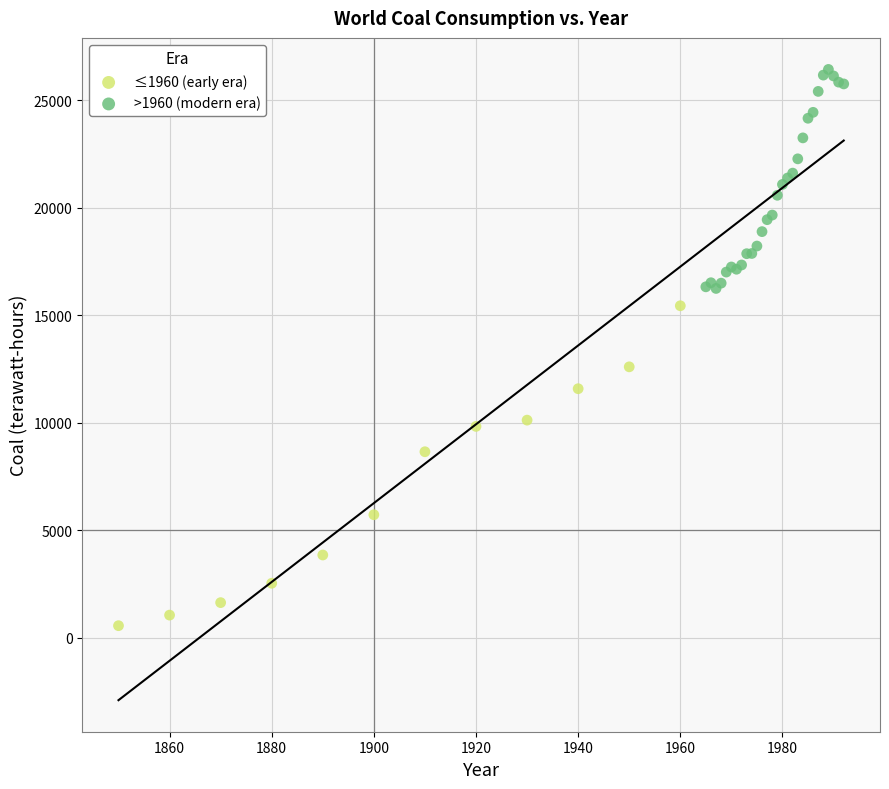

Which series has the widest spread of Y values?

≤1960 (early era)